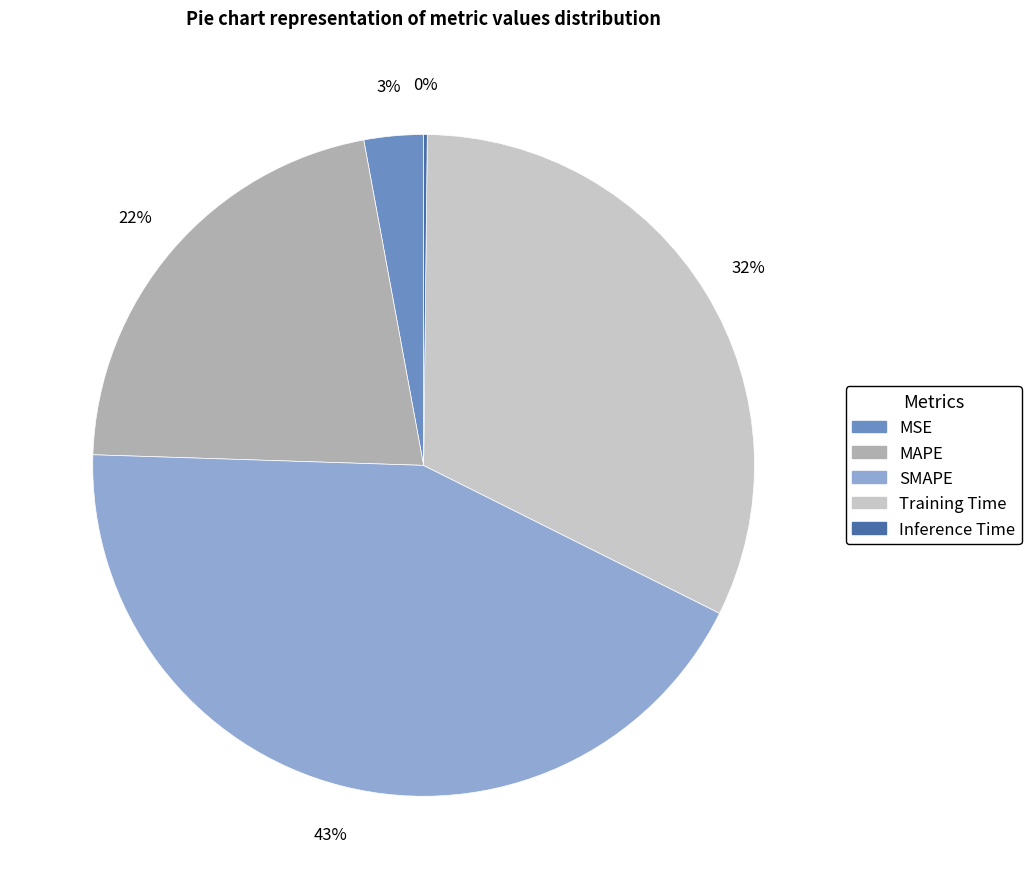

To the nearest percent, what is the average slice percentage?

20%